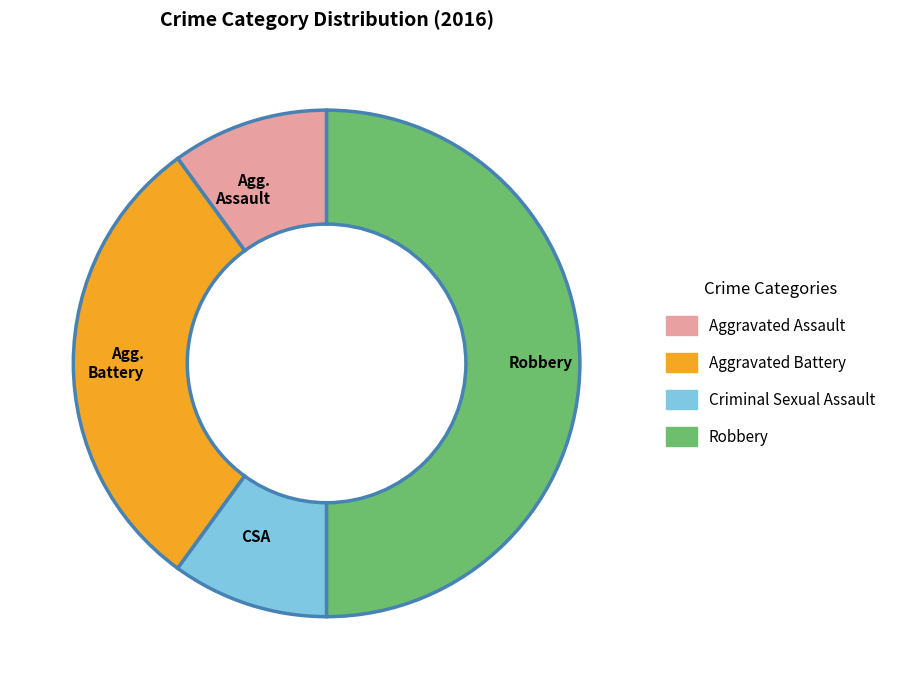

Which slice is the largest?

Robbery